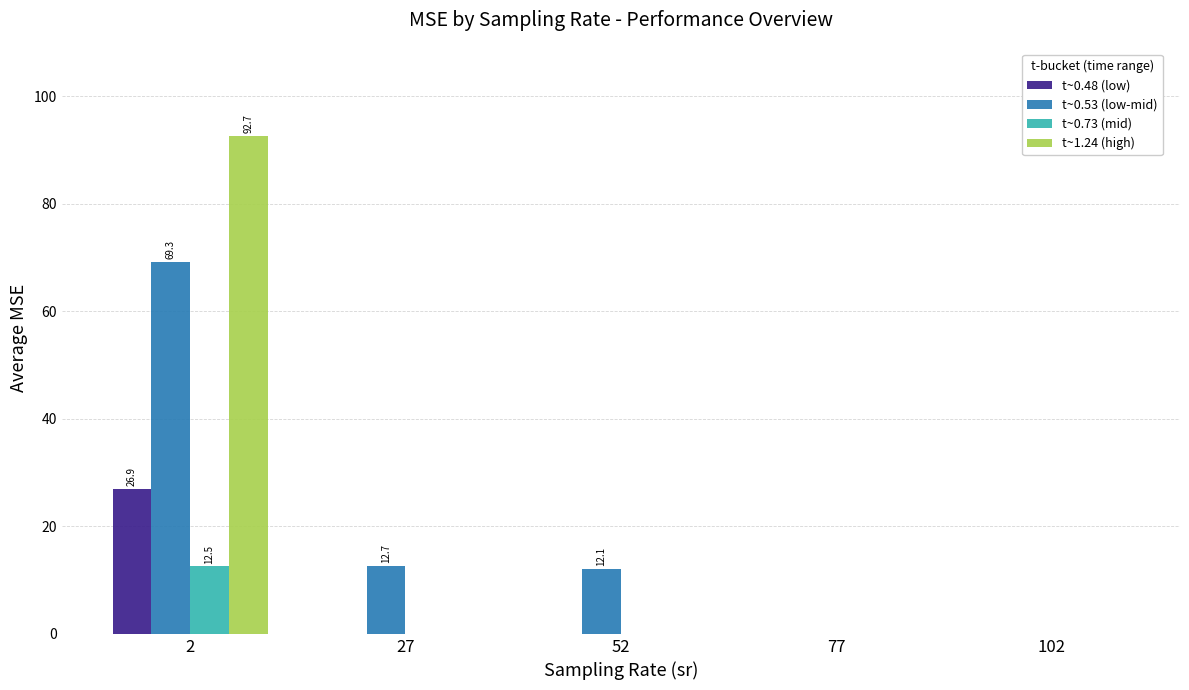

Is the value of t~0.48 (low) at 77 greater than the value of t~0.73 (mid) at 2?

No